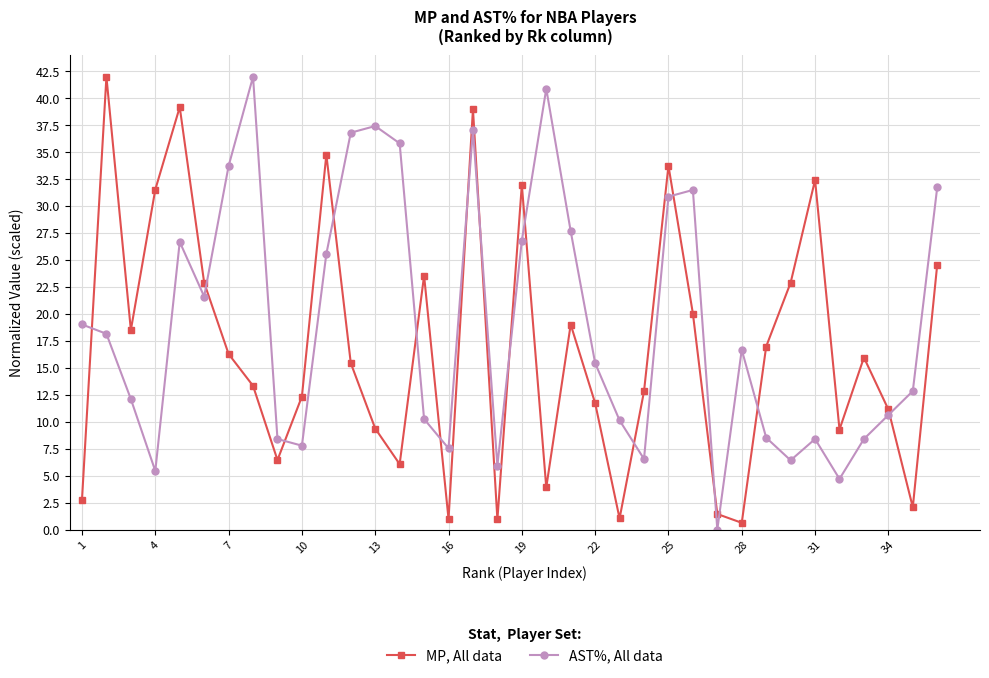

List the series in order of their overall mean, highest first.

AST%, All data, MP, All data